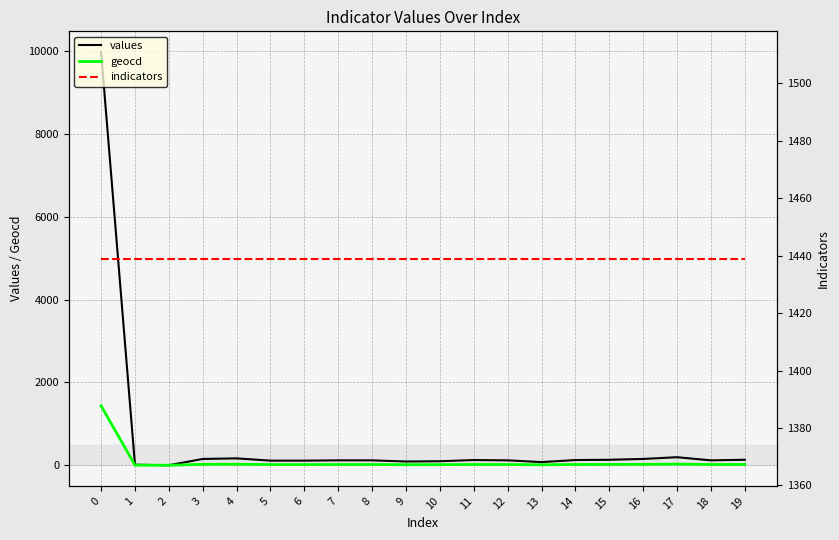

Rank the categories by values value from highest to lowest.

0, 17, 4, 3, 16, 15, 19, 11, 14, 7, 8, 12, 18, 5, 6, 10, 9, 13, 1, 2